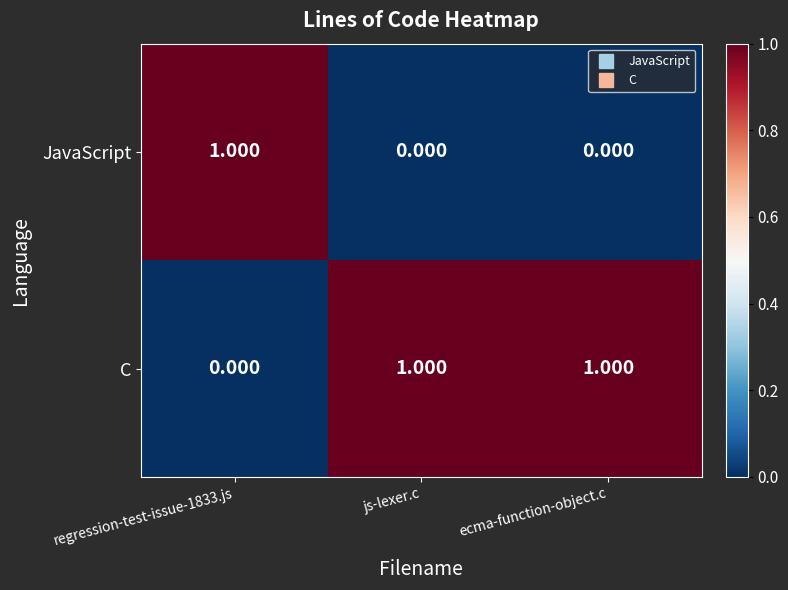

At regression-test-issue-1833.js, list the series in order from smallest to largest.

C, JavaScript